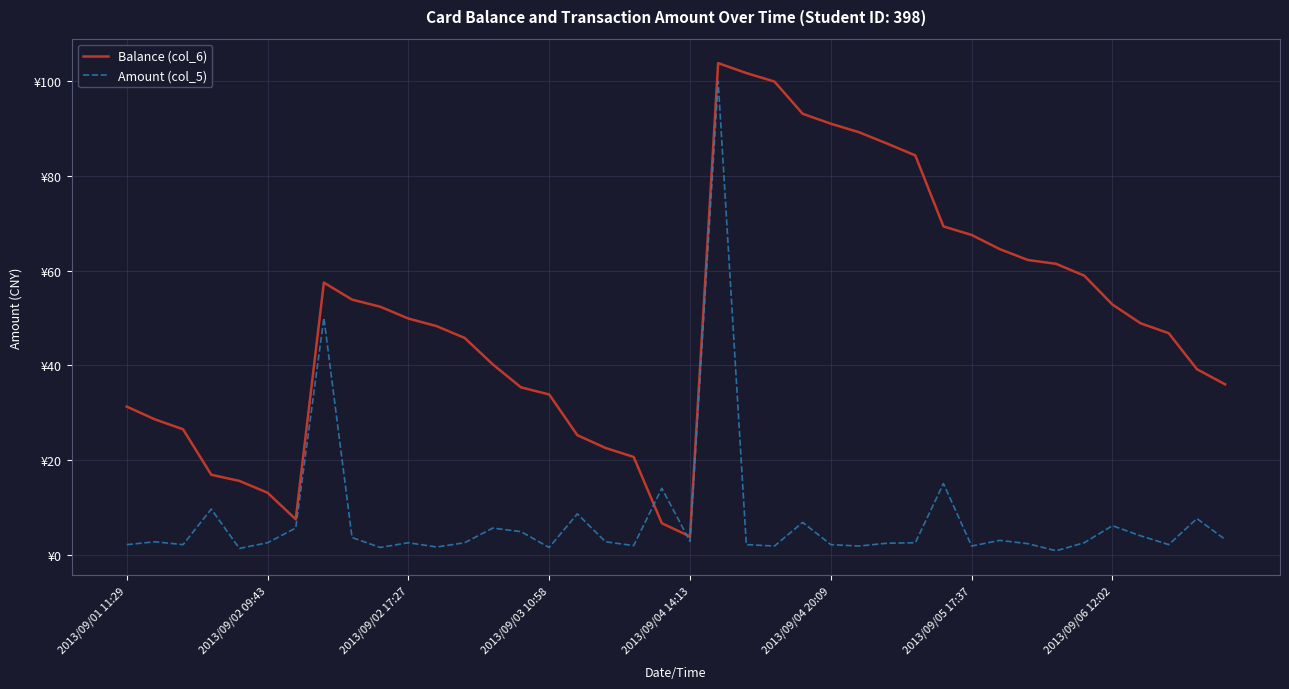

What are all the series names shown in the legend?

Balance (col_6), Amount (col_5)